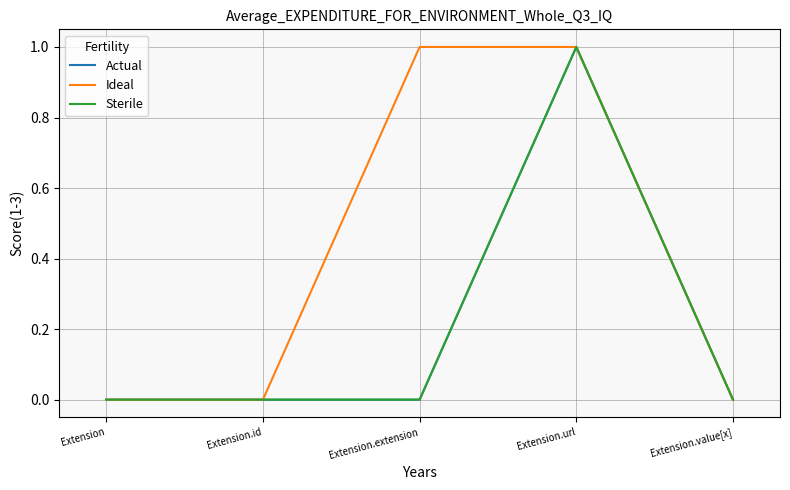

What is the label of the 3rd point from the right?

Extension.extension